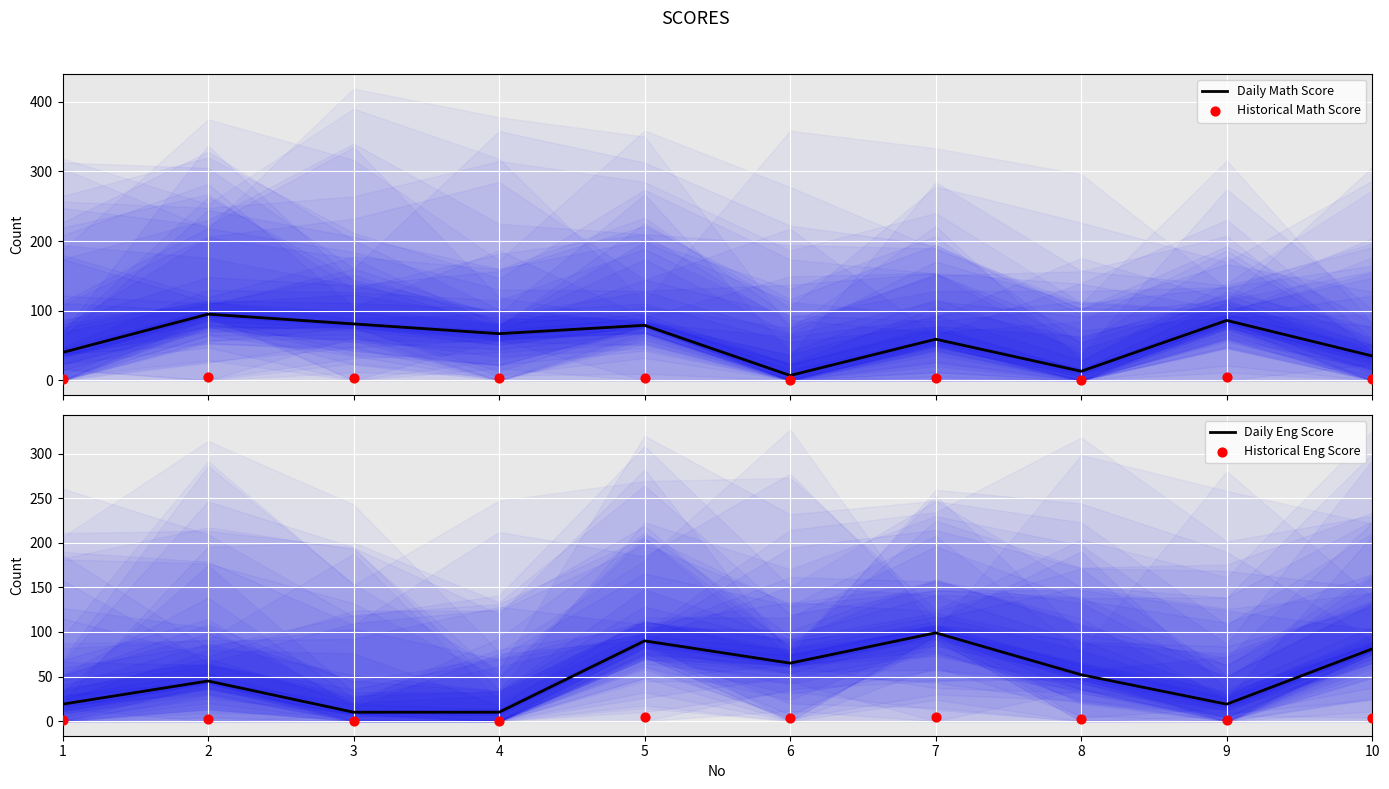

Is the value of Daily Eng Score at 6 greater than the value of Historical Eng Score at 3?

Yes